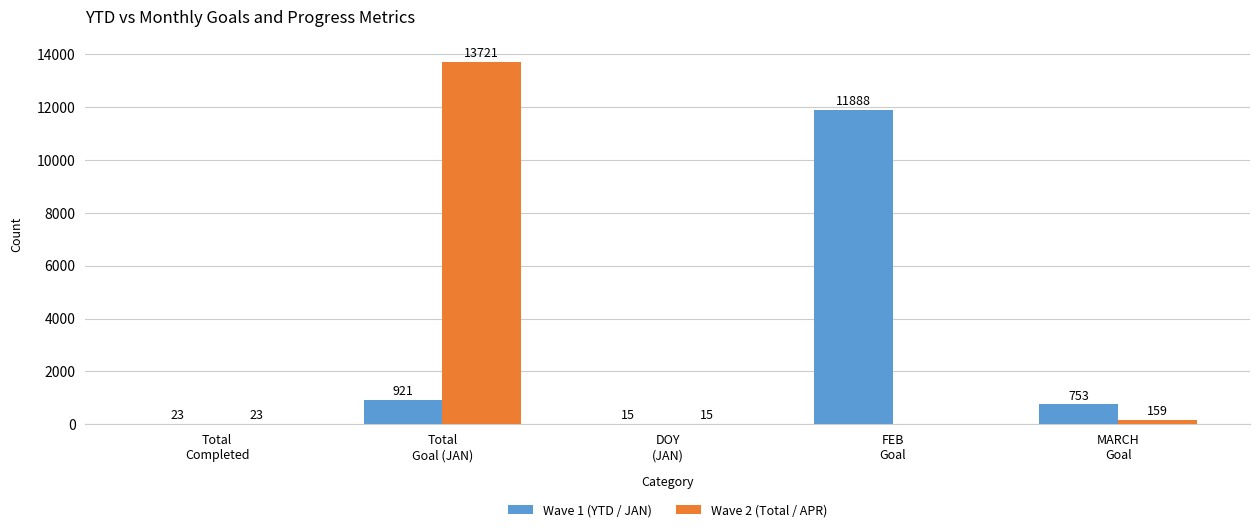

What is the maximum value shown in the chart?

13721